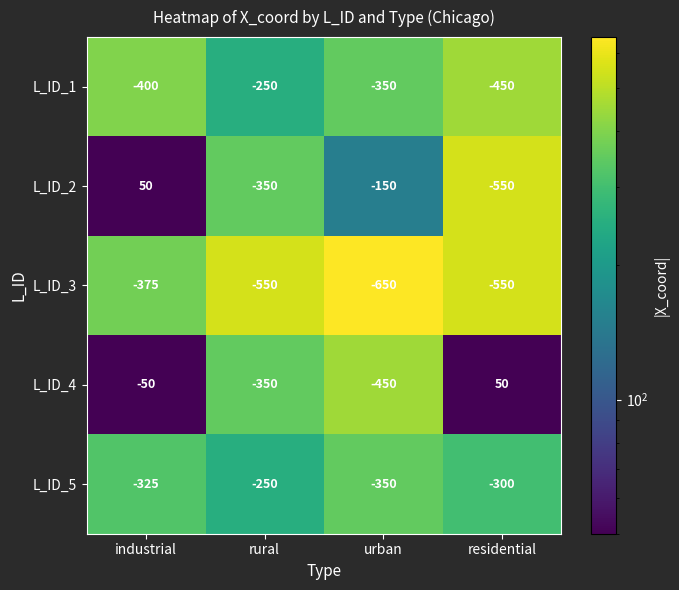

What is the sum of the L_ID_3 values at residential and urban?

-1200